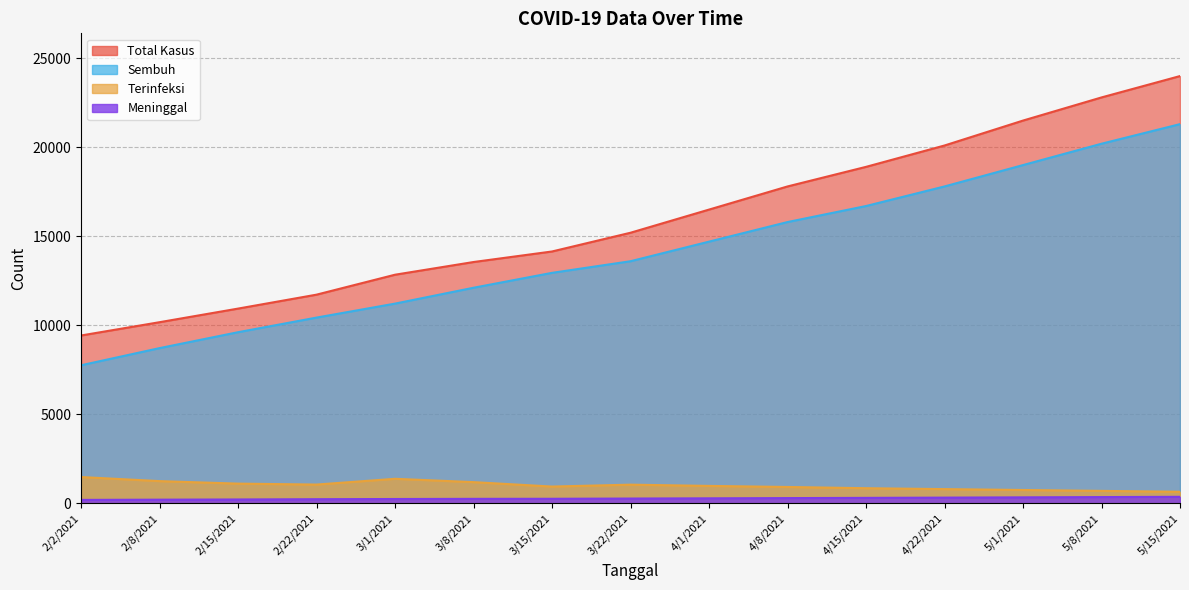

What are all the series names shown in the legend?

Total Kasus, Sembuh, Terinfeksi, Meninggal